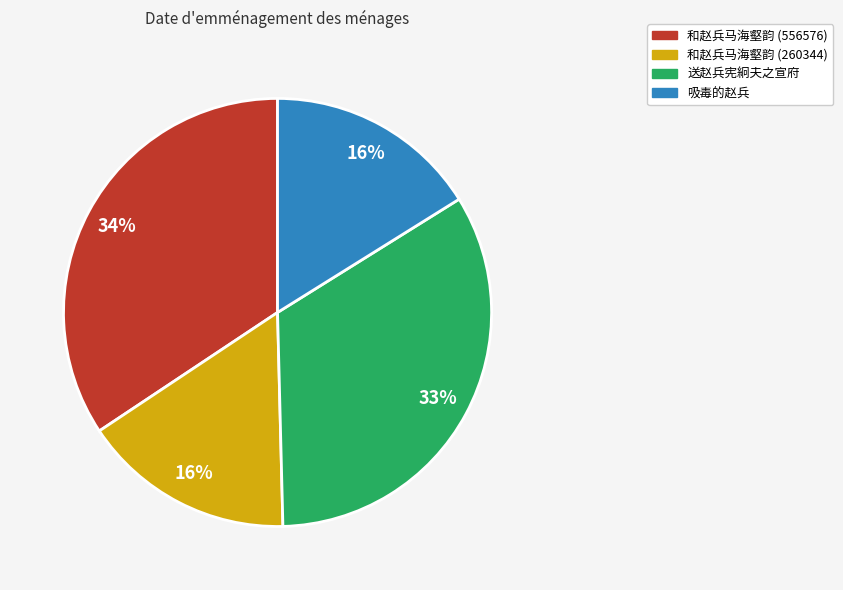

To the nearest percent, what is the difference between the largest and smallest slice percentages?

18%